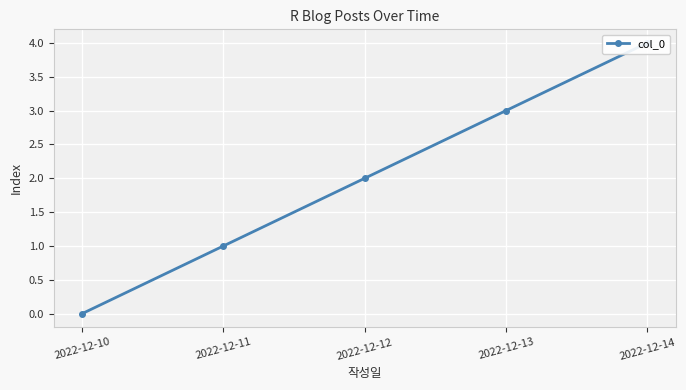

What is the sum of all values?

10